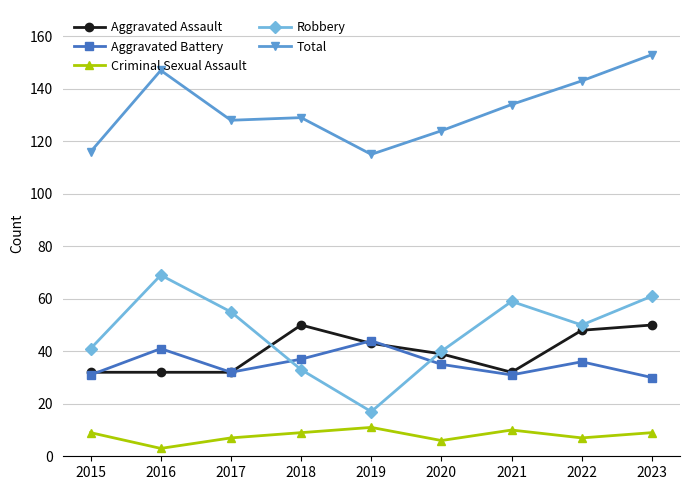

What is the difference between the second highest and minimum values in the Aggravated Assault series?

18